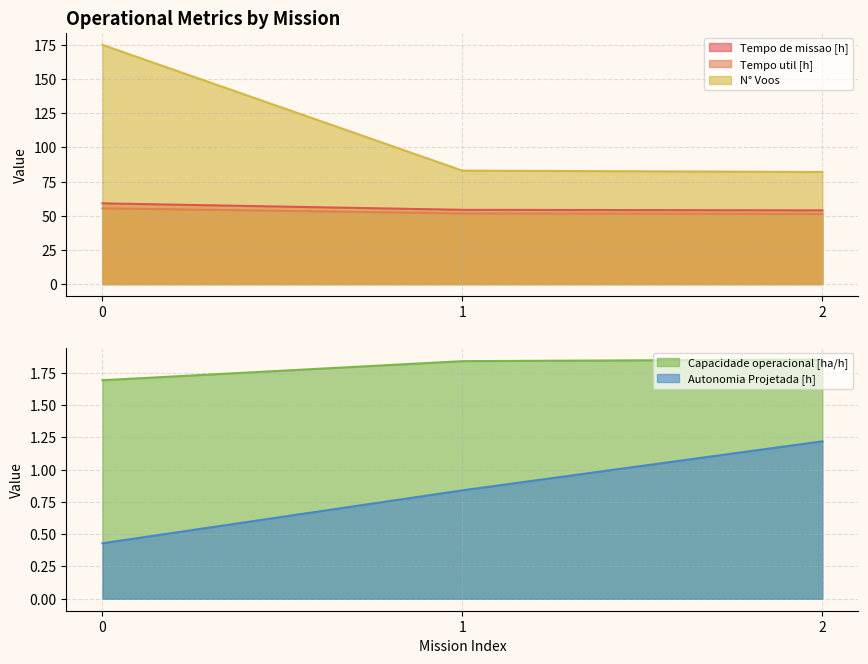

Which series has the largest total across all categories?

N° Voos